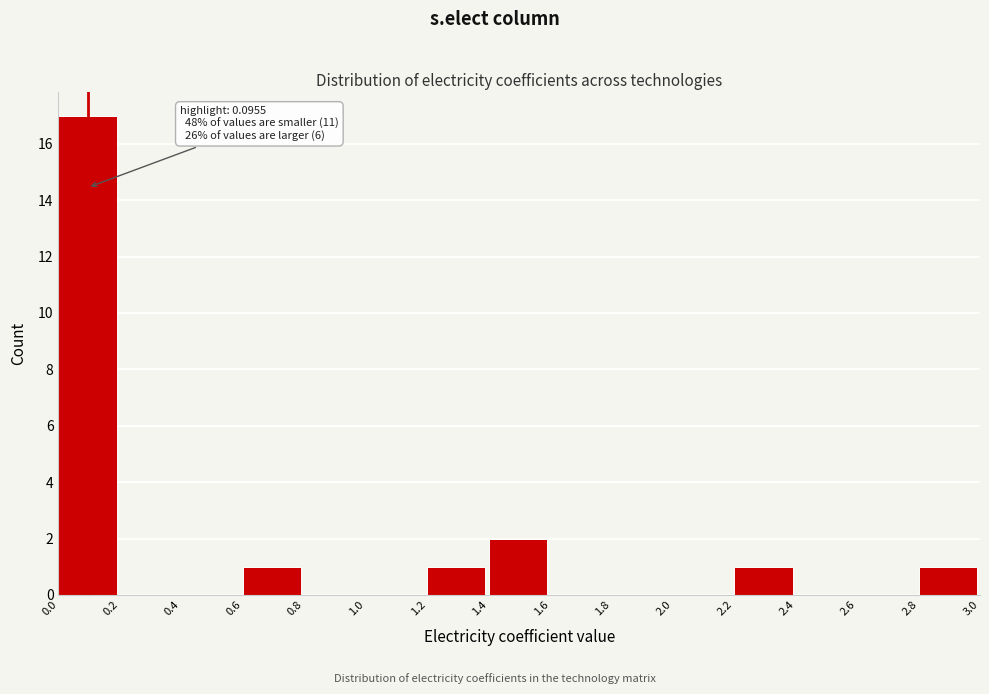

Over which range of the x-axis is the bar tallest?

0.0 to 0.2